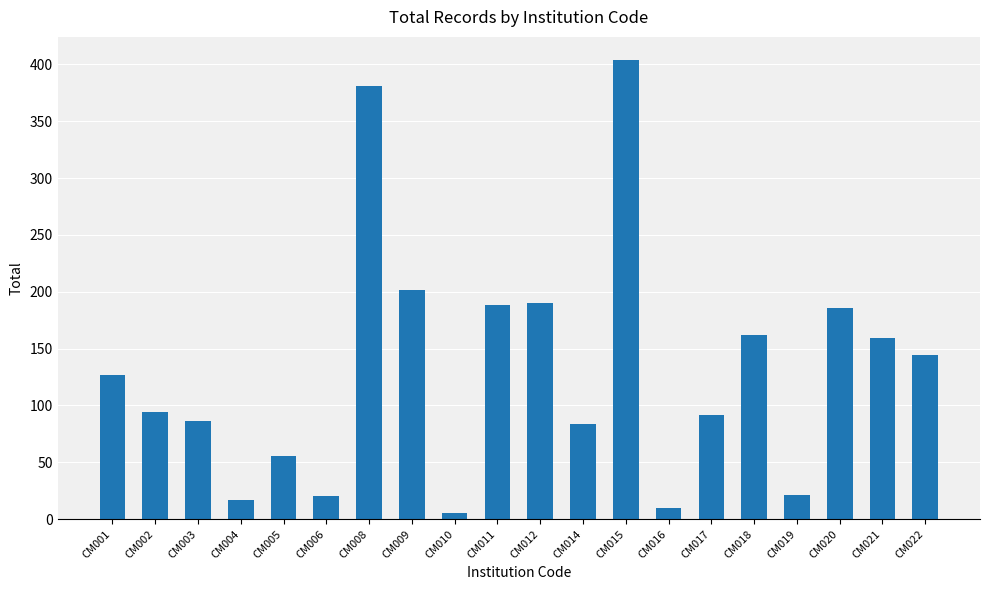

What is the value of the 20th bar from the left?

144